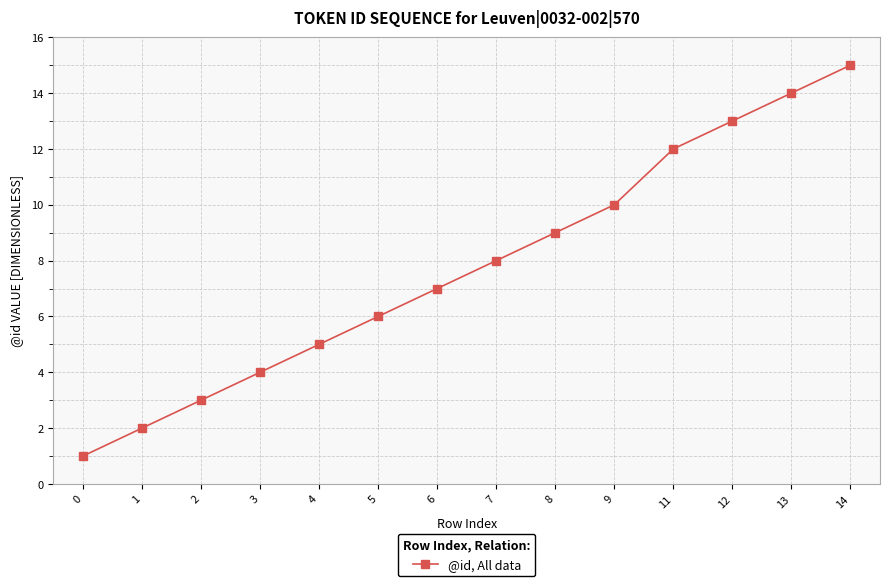

Reading right to left, extract all data points from this chart.

15	14	13	12	10	9	8	7	6	5	4	3	2	1